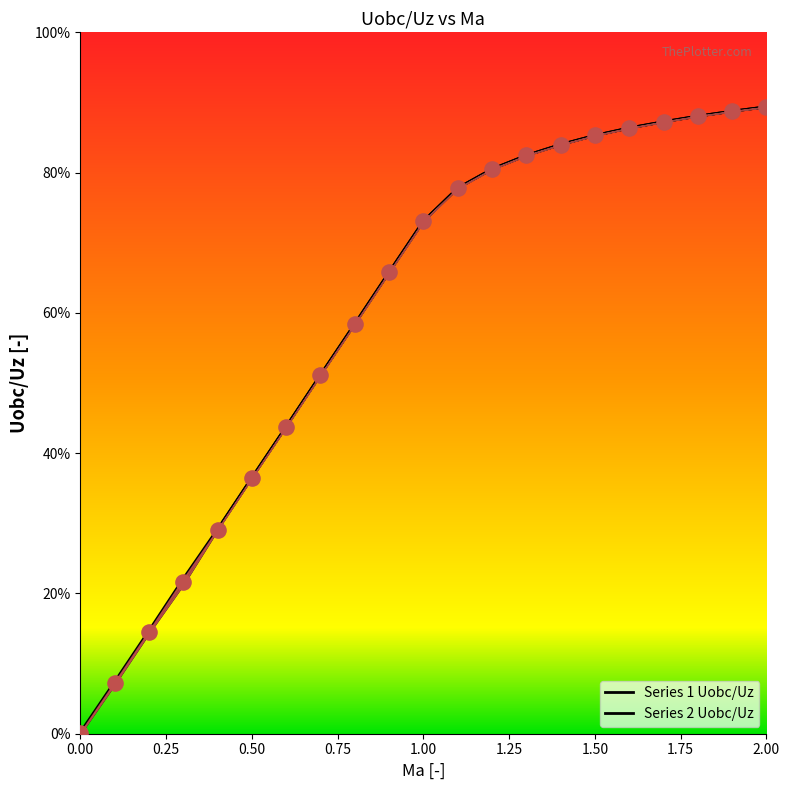

Which series reaches the maximum Y coordinate?

Series 1 Uobc/Uz